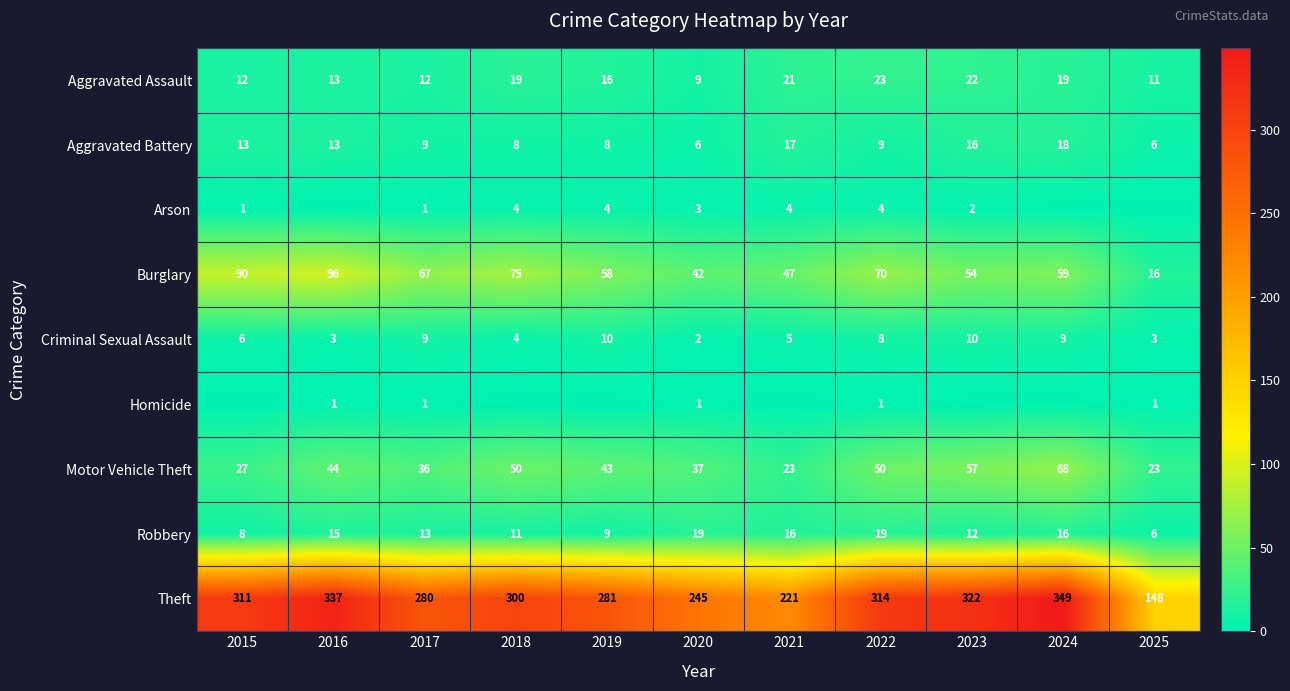

What is the lowest value of the Aggravated Battery series?

6